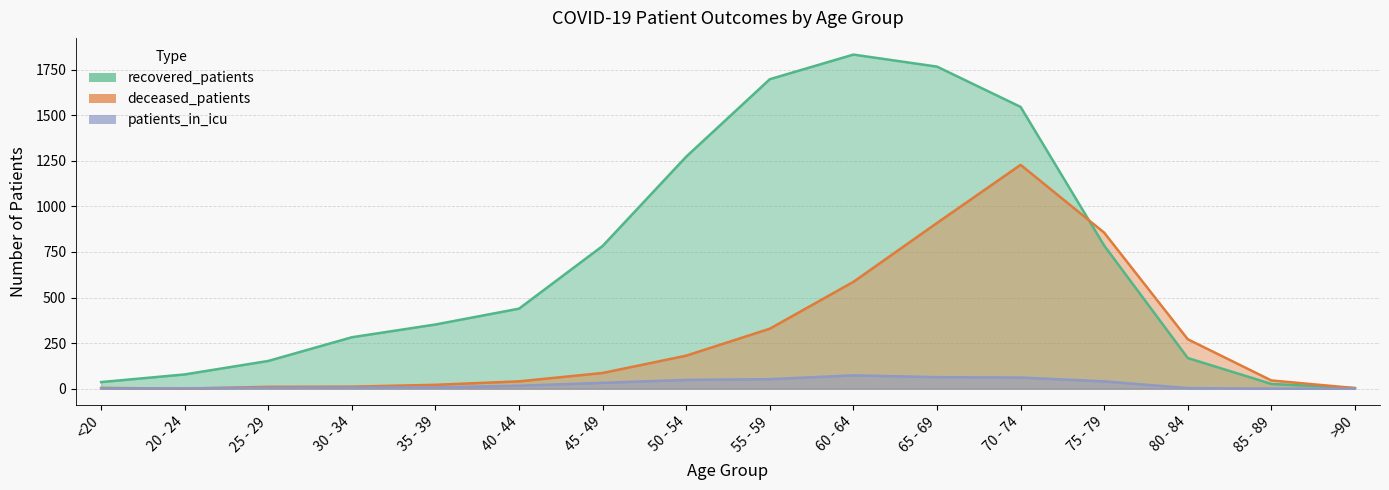

Rank the series by their average value, from highest to lowest.

recovered_patients, deceased_patients, patients_in_icu